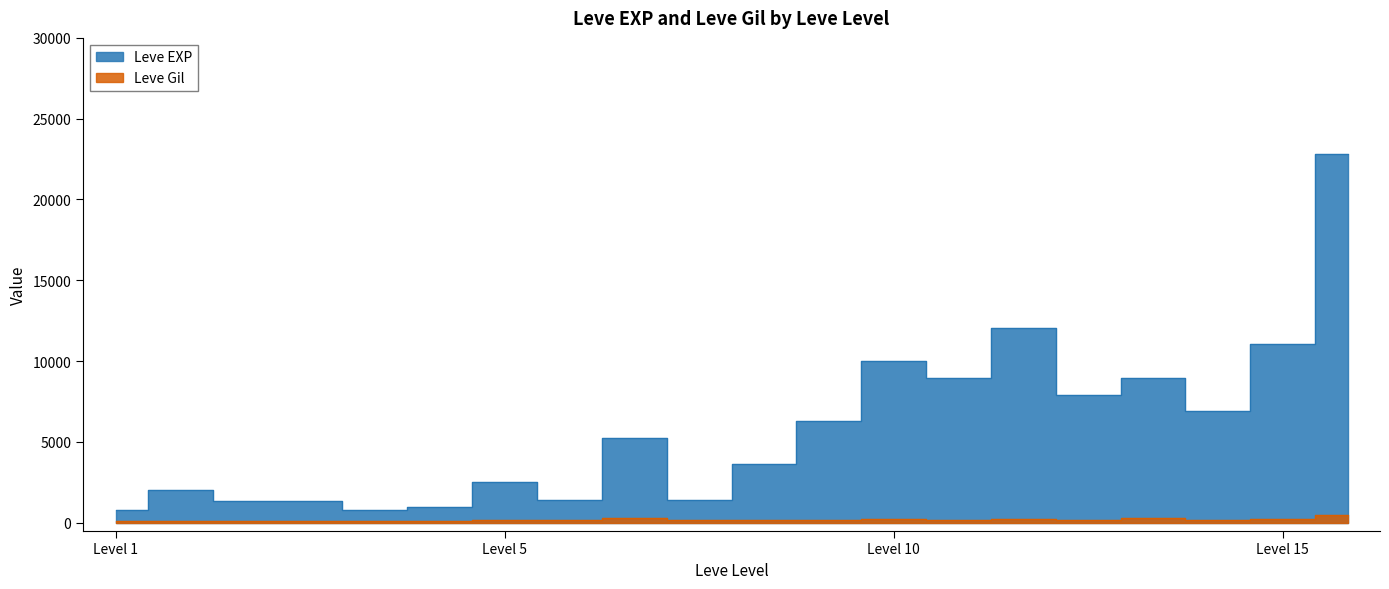

What is the sum of all Leve Gil values?

3675